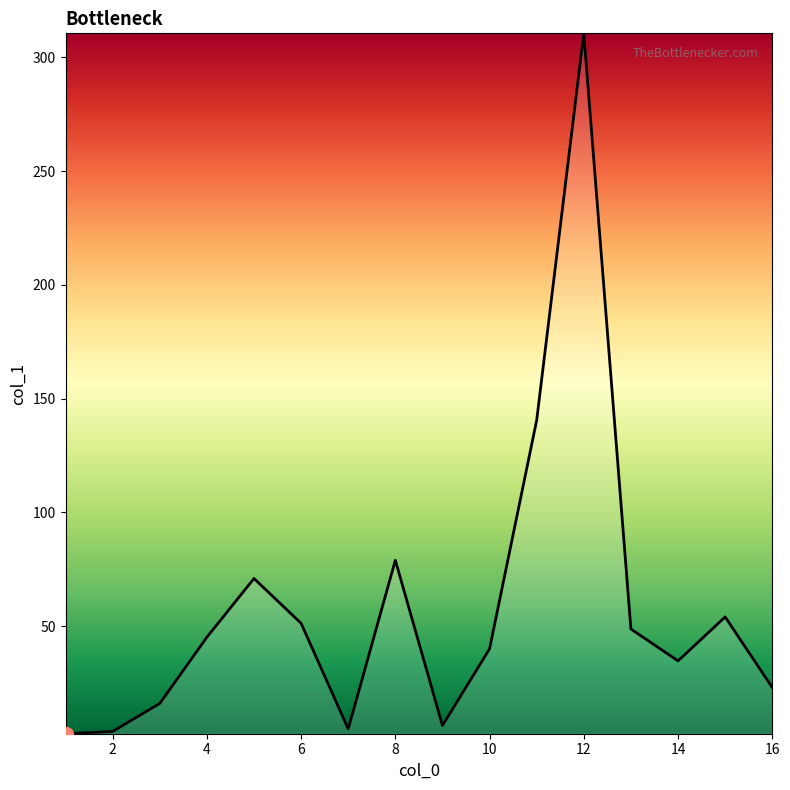

What is the greatest value displayed?

310.5